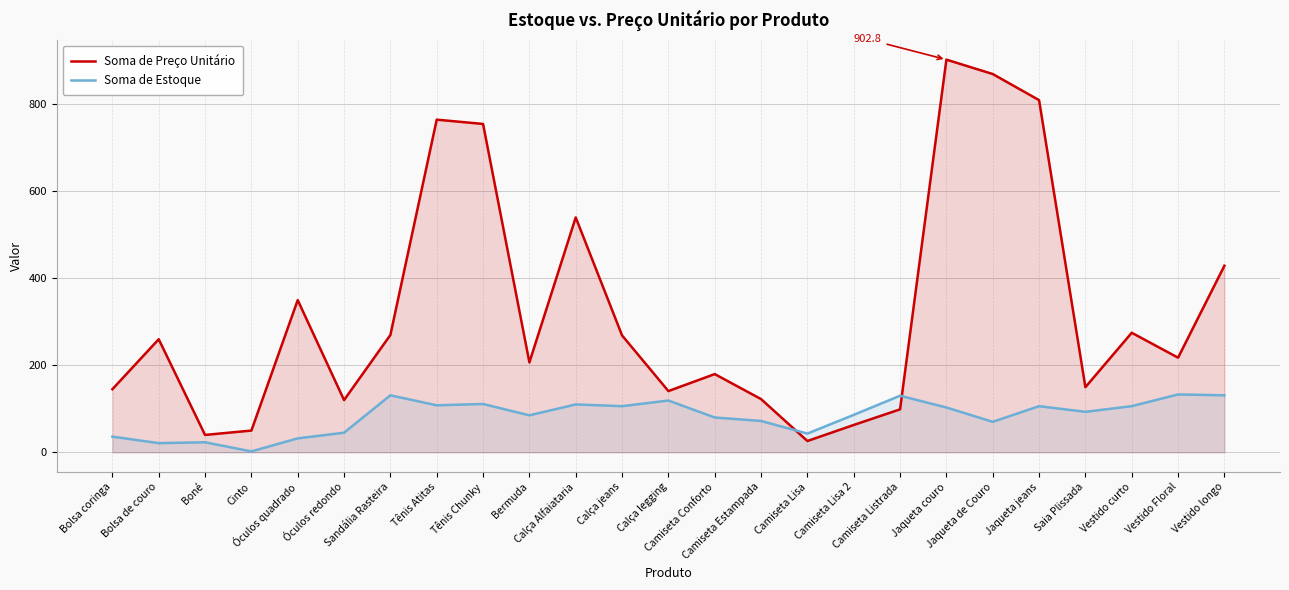

True or false: Soma de Preço Unitário has a value of 70.2 at Camiseta Conforto.

False